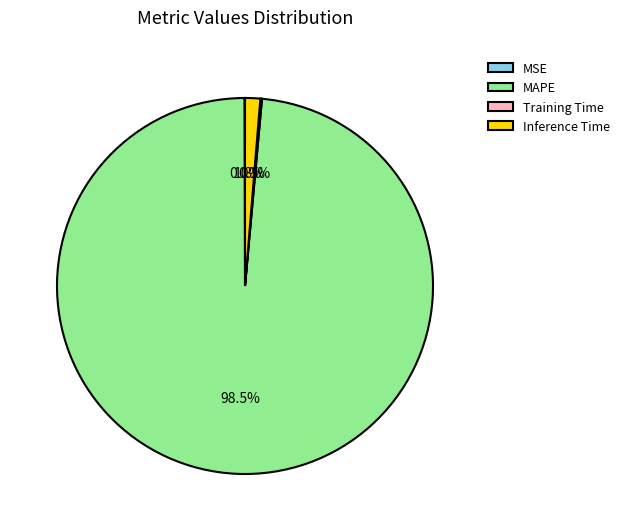

What portion of the pie excludes Inference Time?

98.7%